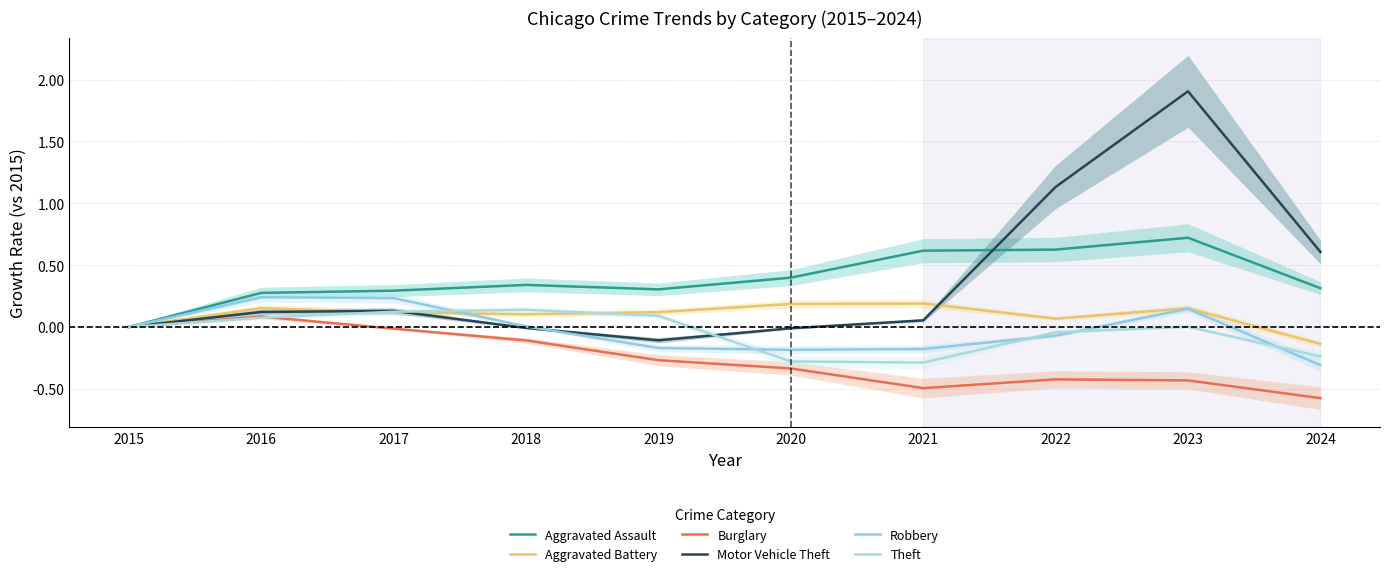

What is the difference between the Theft values at 2018 and 2021?

0.4